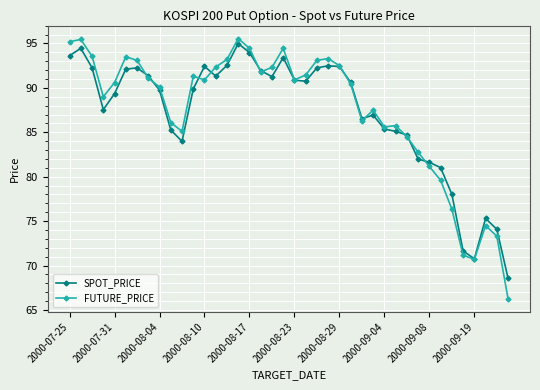

True or false: FUTURE_PRICE has more than 2 interior local peaks.

True